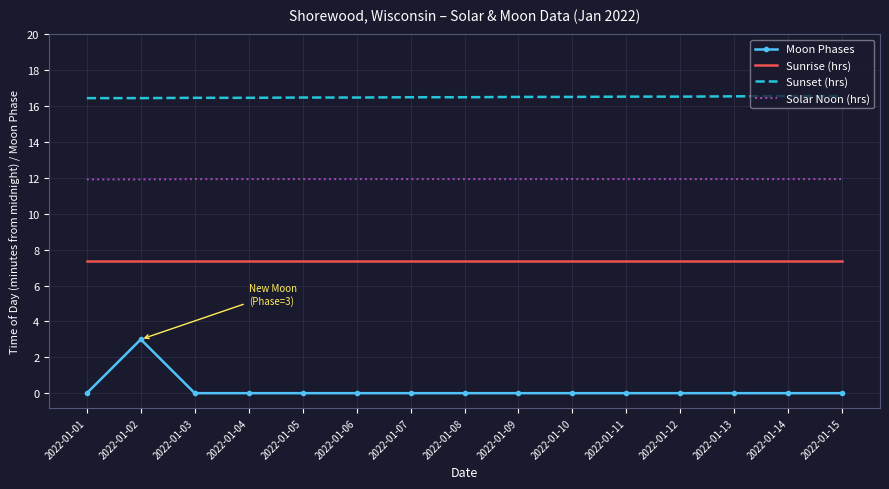

What are all the series names shown in the legend?

Moon Phases, Sunrise (hrs), Sunset (hrs), Solar Noon (hrs)